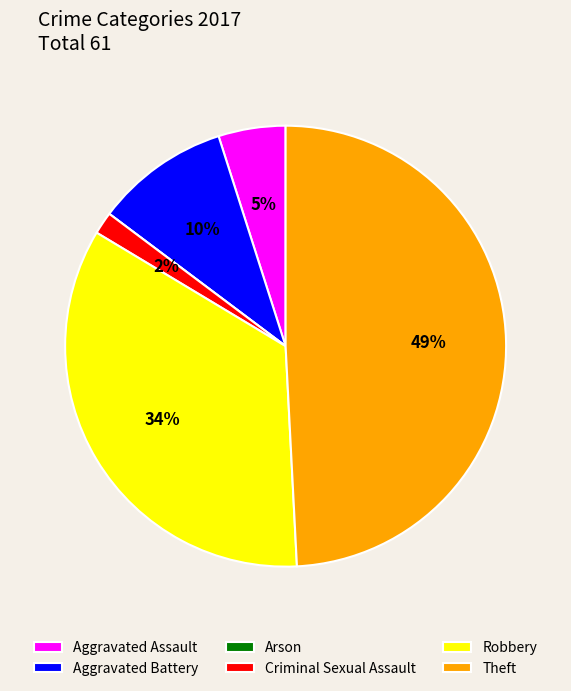

What is the largest slice in the pie chart?

Theft